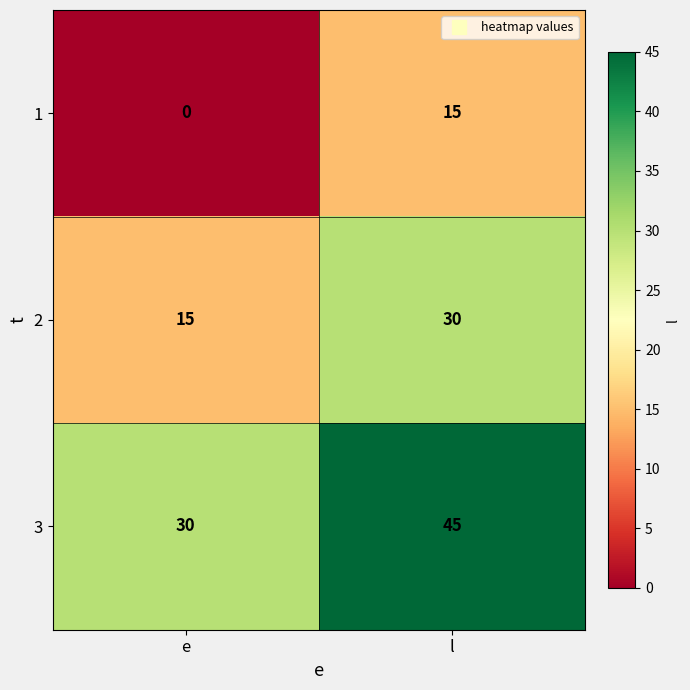

What is the maximum value for 1?

15